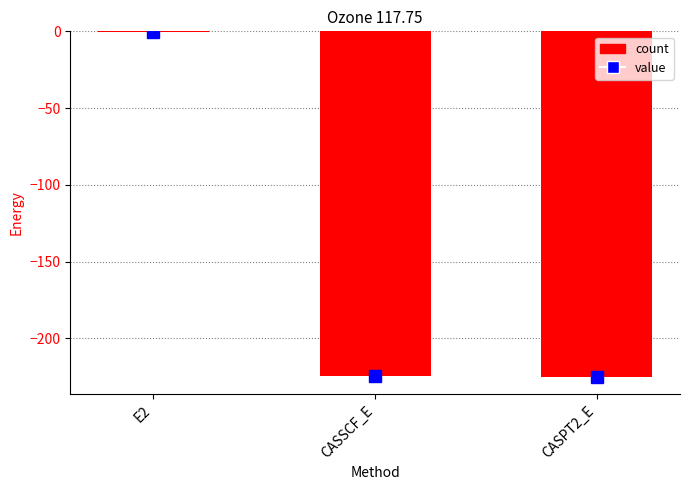

What value does the data have at CASSCF_E?

-224.6